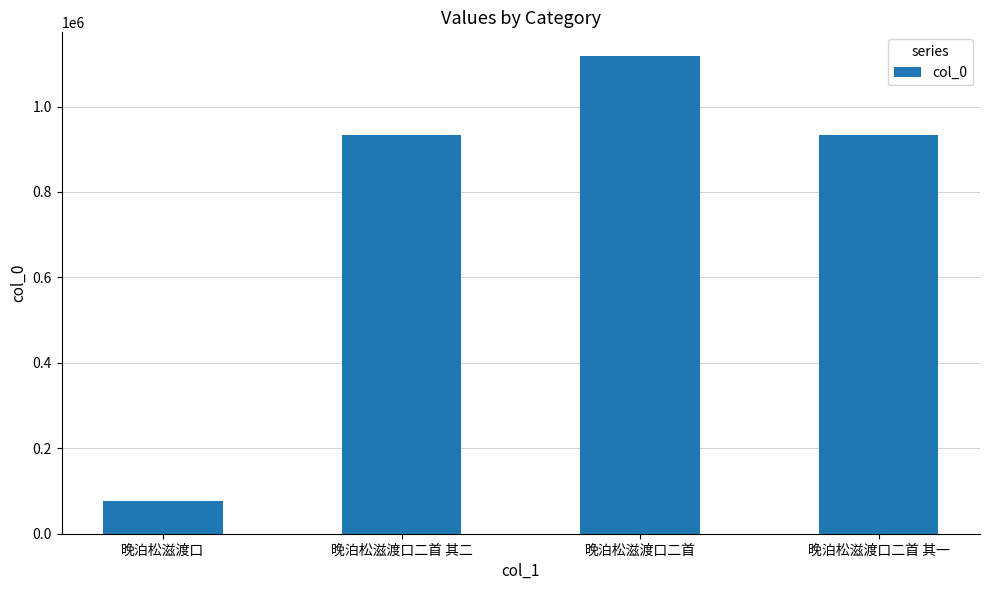

How many bars are there in total?

4